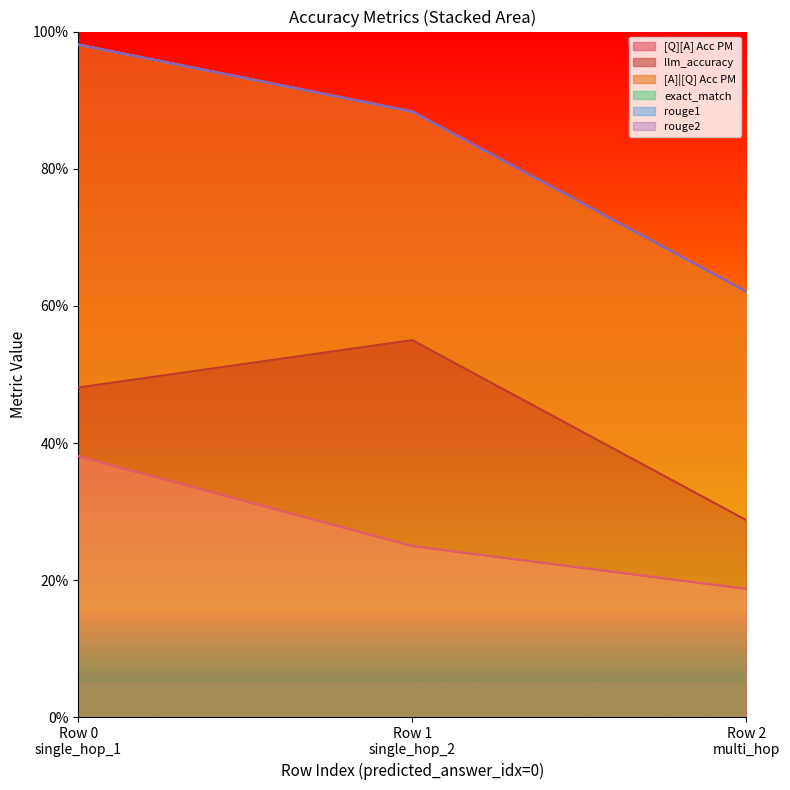

Reading left to right, list all the values displayed in this chart.

[Q][A] Acc PM: 0.4	0.2	0.2
llm_accuracy: 0.1	0.3	0.1
[A]|[Q] Acc PM: 0.5	0.3	0.3
exact_match: 0.0	0.0	0.0
rouge1: 0.0	0.0	0.0
rouge2: 0.0	0.0	0.0